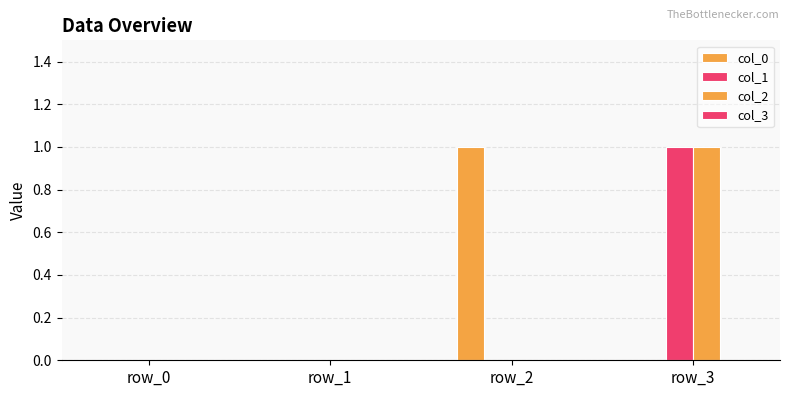

At which label is col_2 closest to 0?

row_0